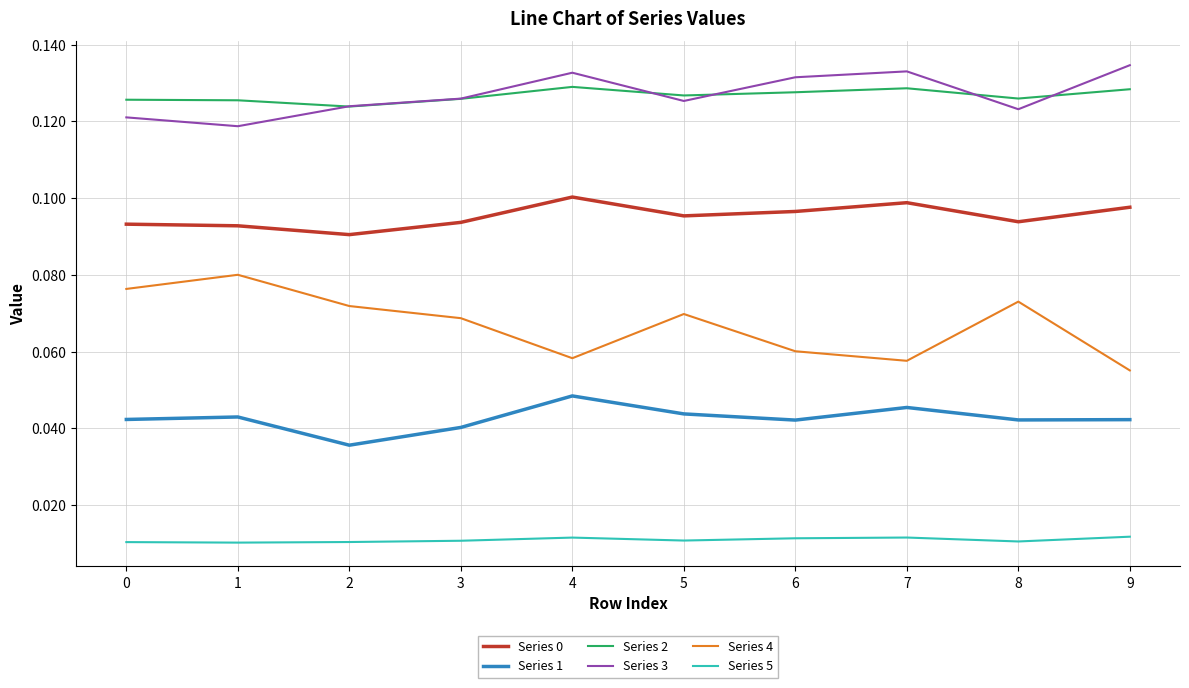

What is the total value across all series at 0?

0.5